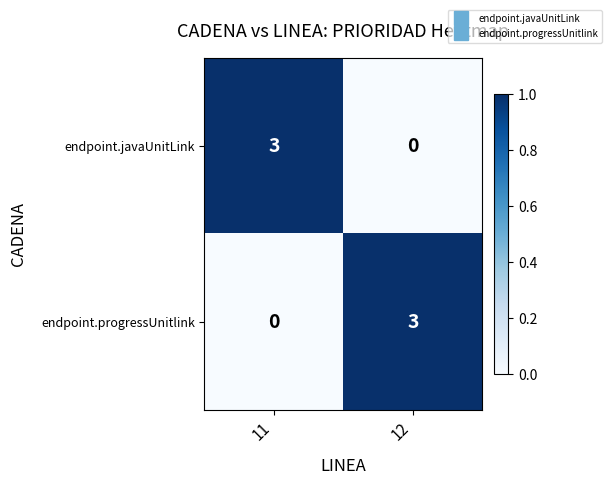

The endpoint.javaUnitLink series shows 3 at 11. True or false?

True